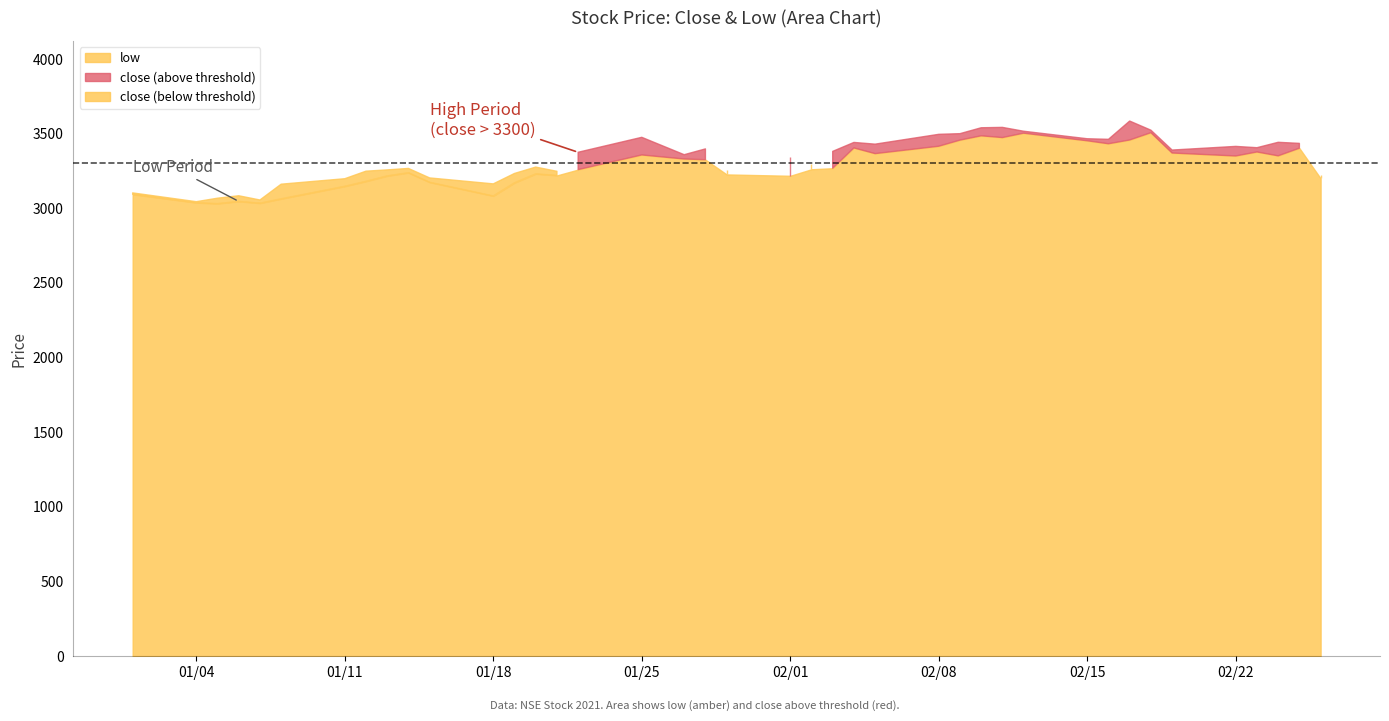

How many categories are shown in the chart?

40